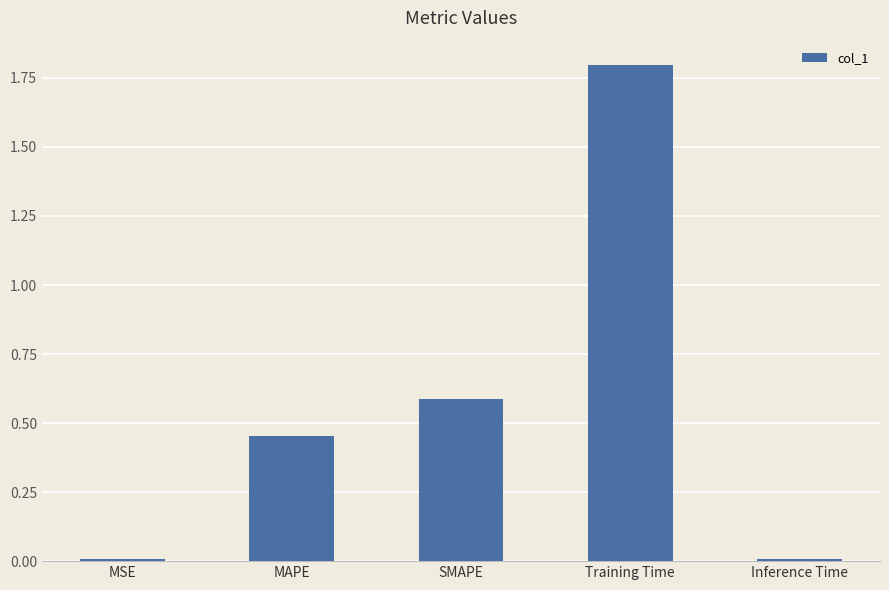

What is the difference between the maximum and minimum values?

1.8